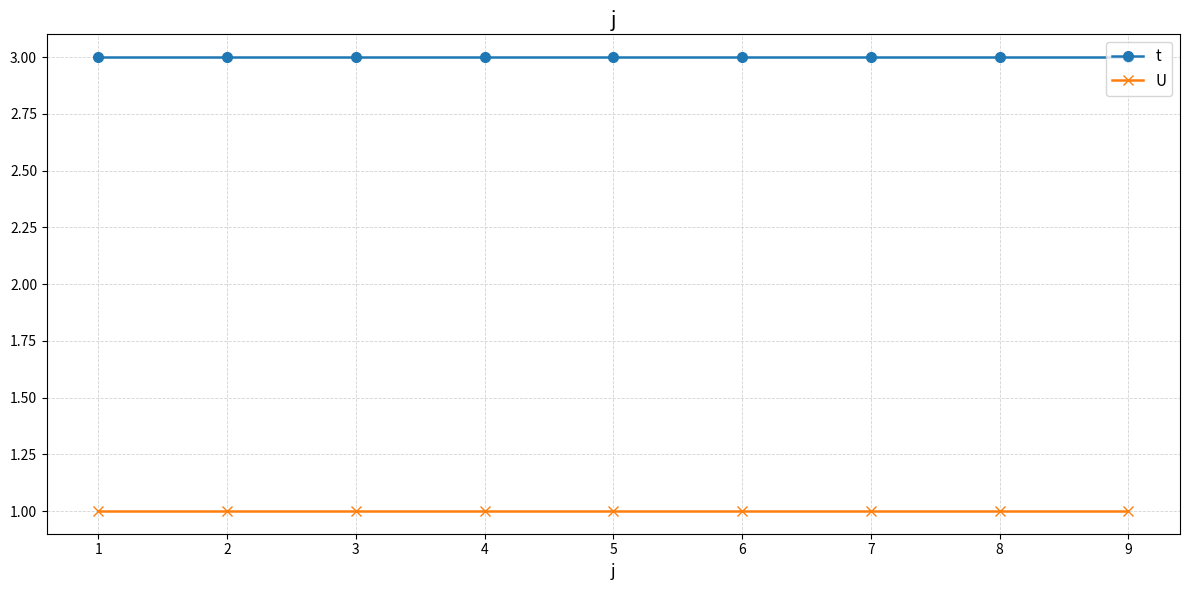

What is the value of the t point at the 8th from the left?

3